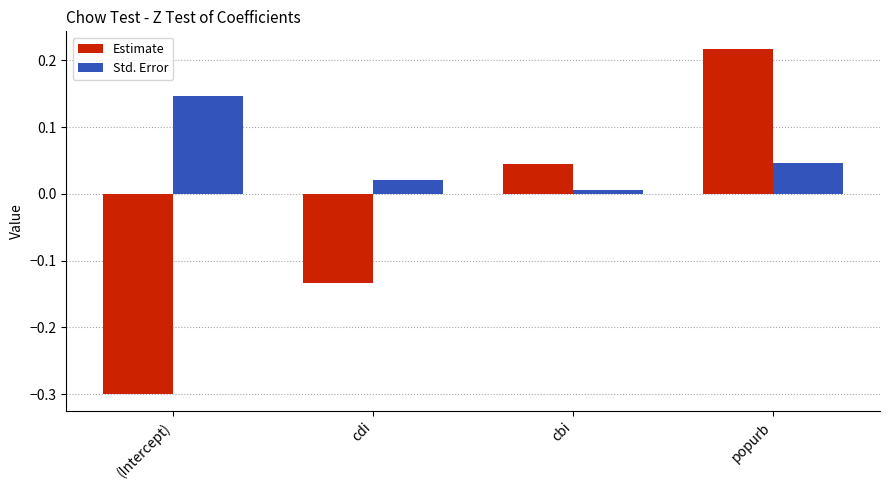

What is the difference between the maximum and second lowest values in the Estimate series?

0.4